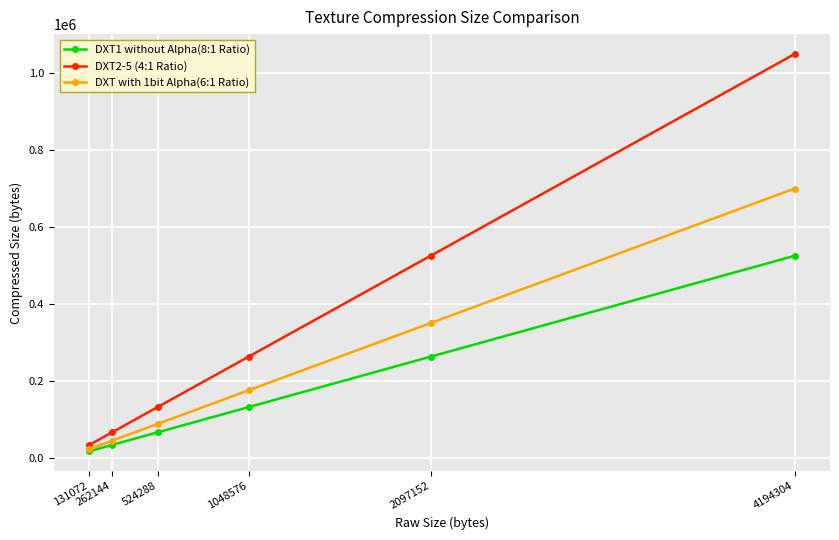

What is the smallest value displayed?

16384.0